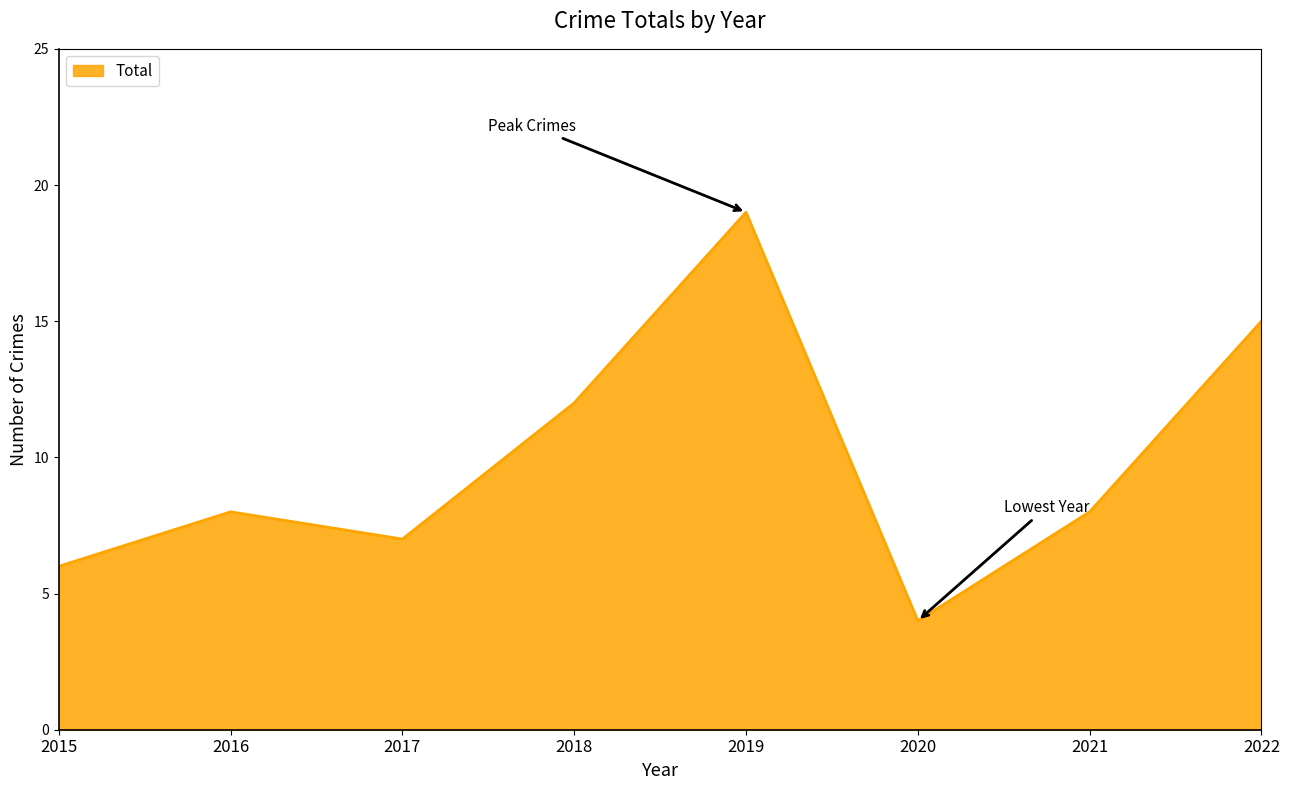

Where is the data nearest to the value 11?

2018